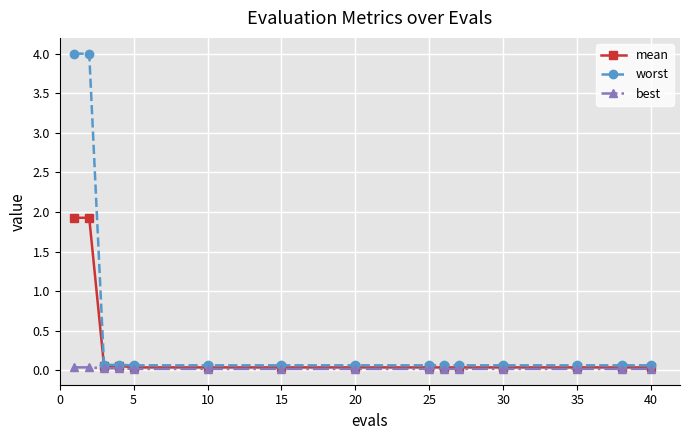

What is the value of the worst point at the 10th from the left?

0.1